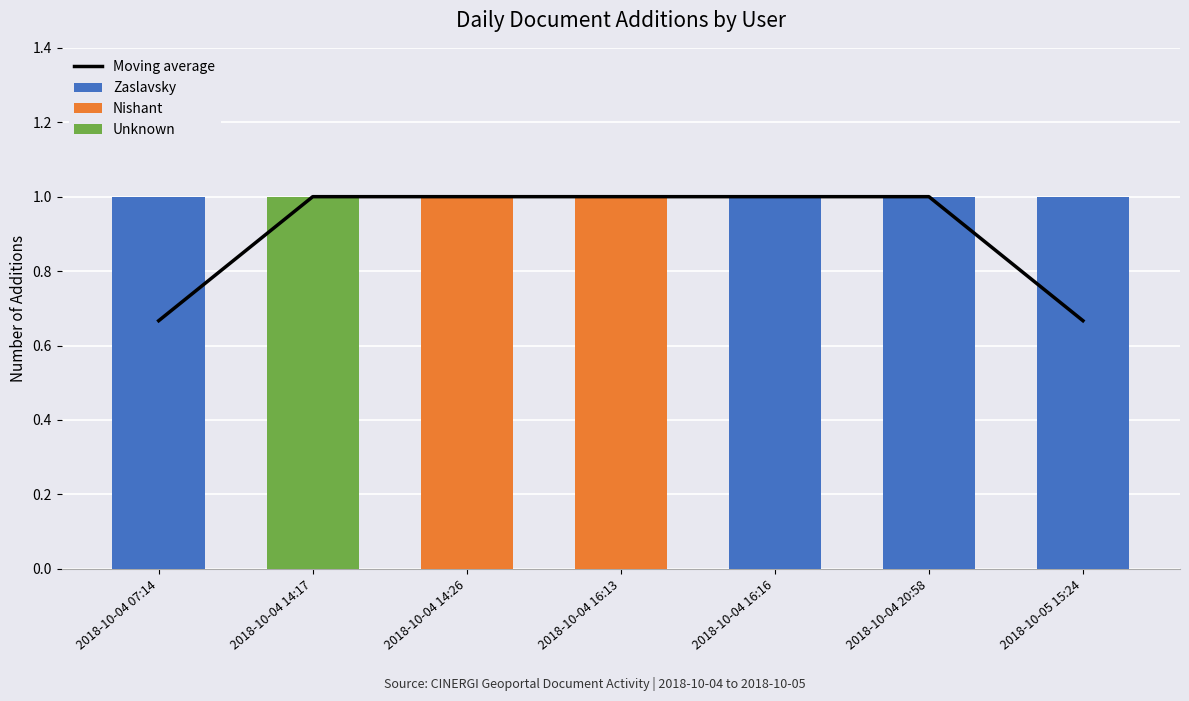

Reading left to right, extract all data points from this chart.

Moving average: 0.7	1.0	1.0	1.0	1.0	1.0	0.7
Zaslavsky: 1.0	0.0	0.0	0.0	1.0	1.0	1.0
Nishant: 0.0	0.0	1.0	1.0	0.0	0.0	0.0
Unknown: 0.0	1.0	0.0	0.0	0.0	0.0	0.0